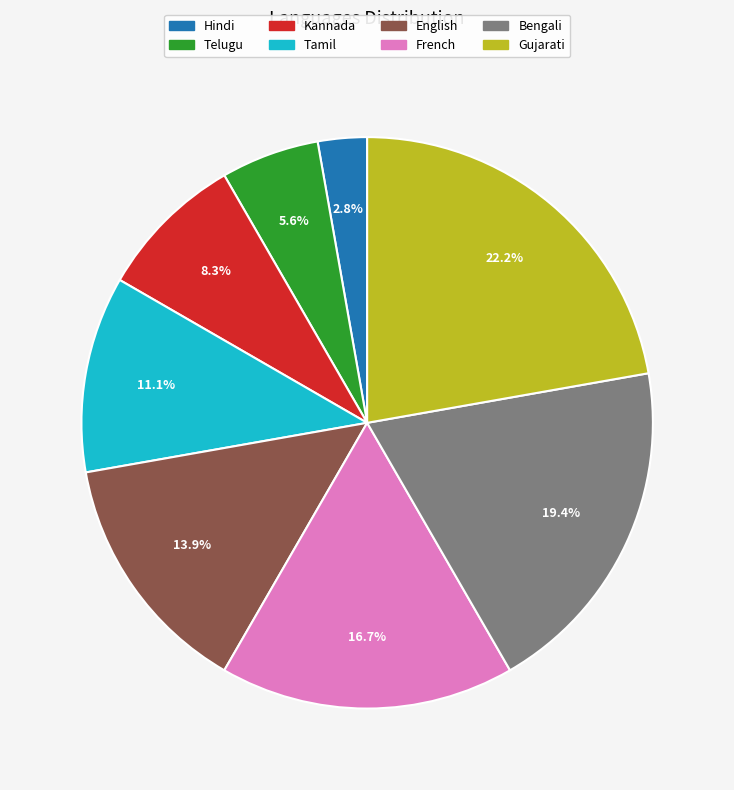

Rank the categories by value from lowest to highest.

Hindi, Telugu, Kannada, Tamil, English, French, Bengali, Gujarati